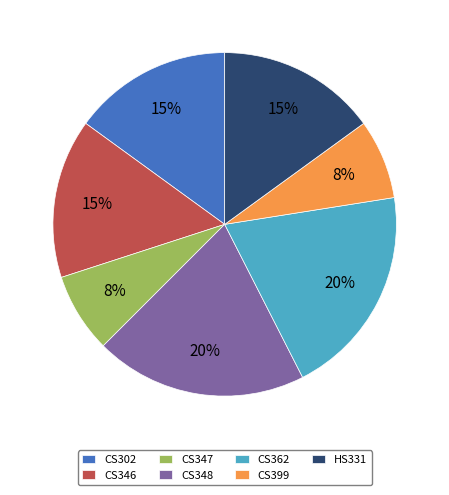

To the nearest percent, what portion does HS331 represent?

15%